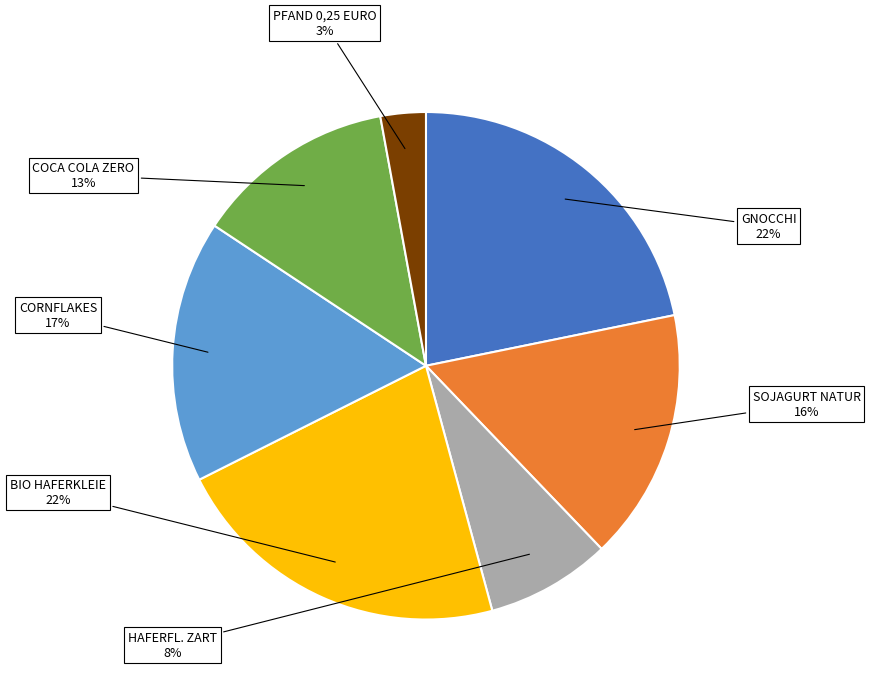

Is there any slice that represents more than half of the pie?

No